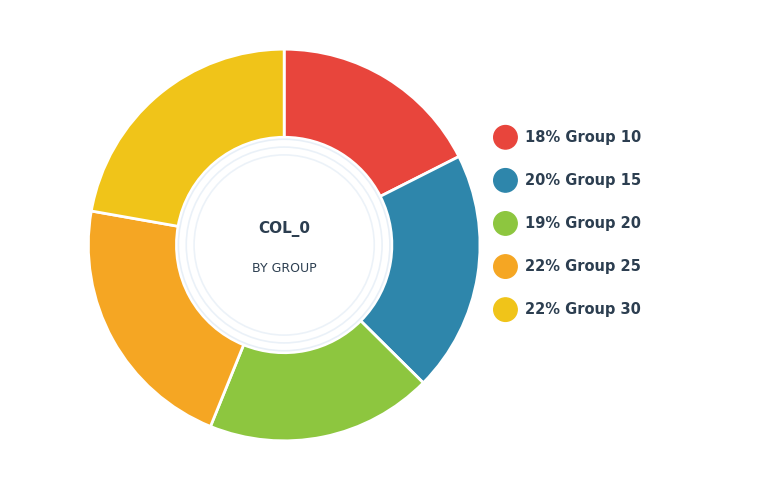

Between 30 and 15, which is larger?

30